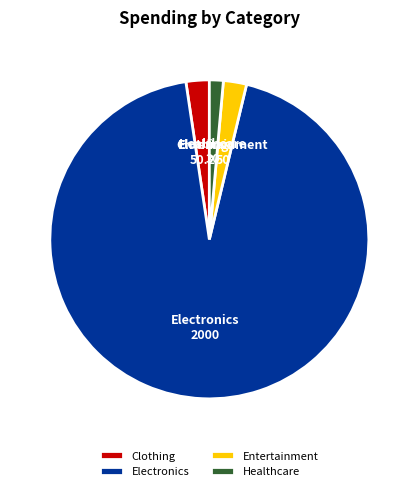

Is it true that Healthcare is 10% of the pie?

False